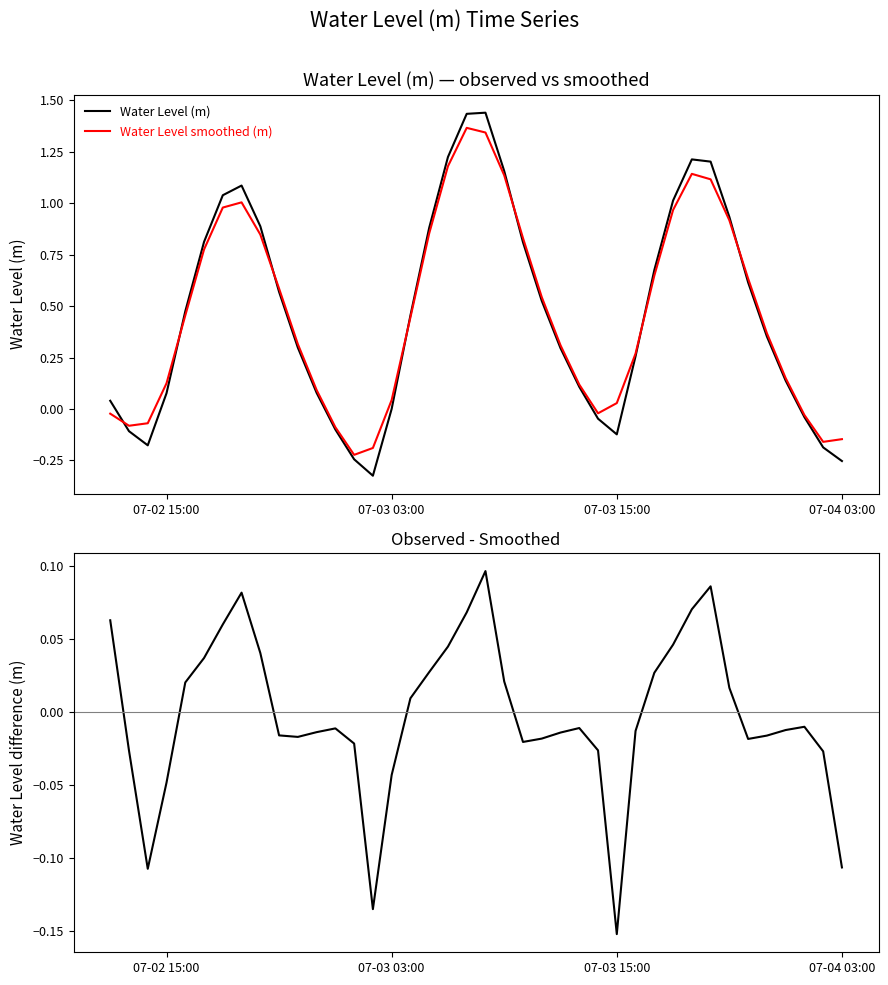

True or false: Water Level smoothed (m) and Water Level (m) intersect in this chart.

True